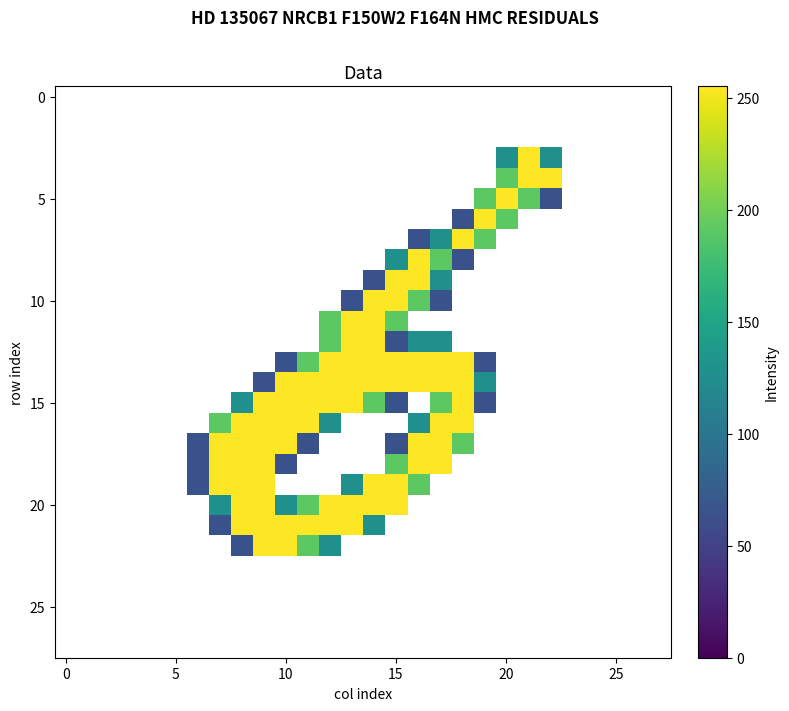

Between 0 and 24, which is larger?

24